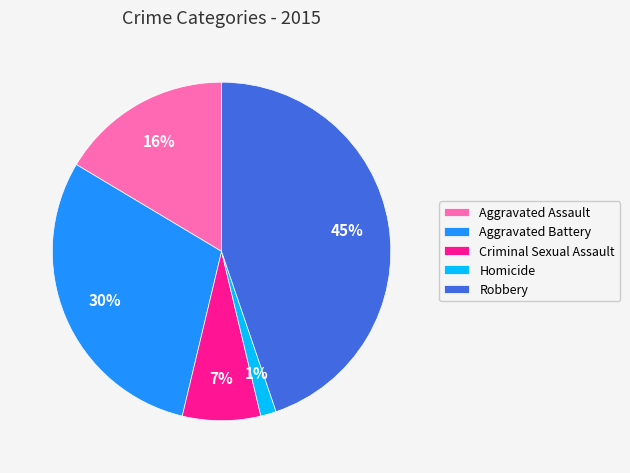

Is there a majority slice in this chart?

No